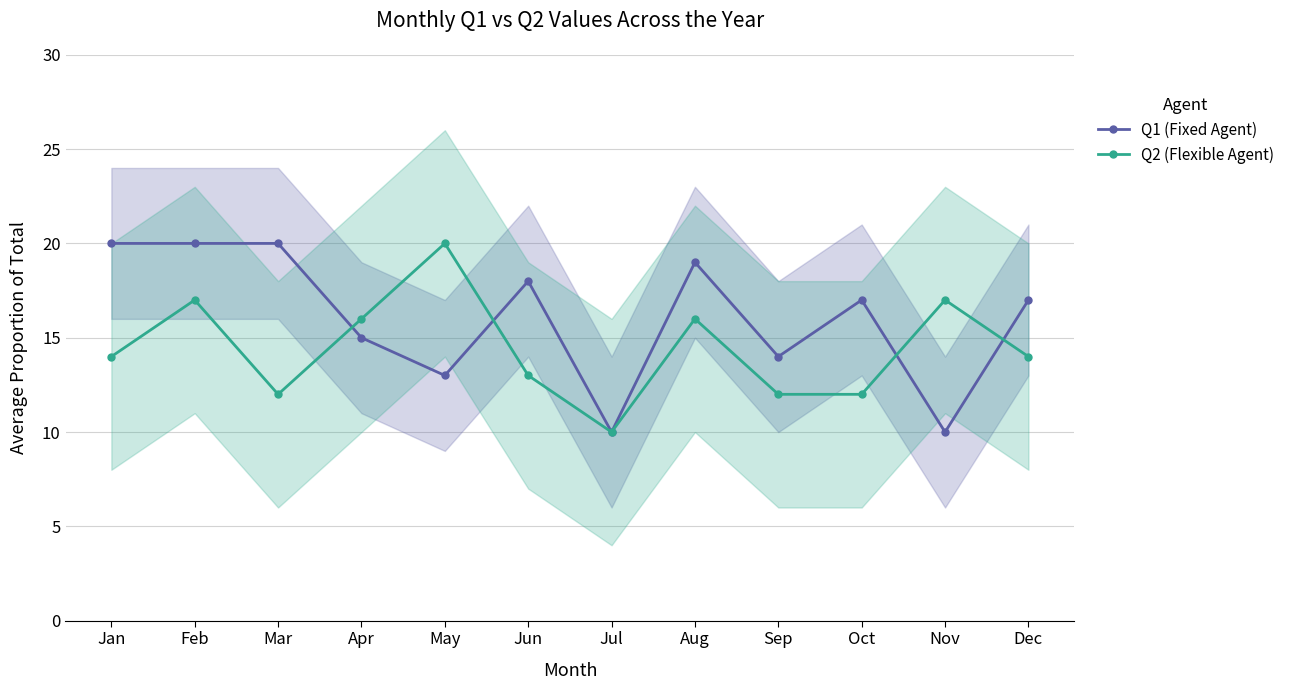

What is the sum of all Q1 (Fixed Agent) values?

193